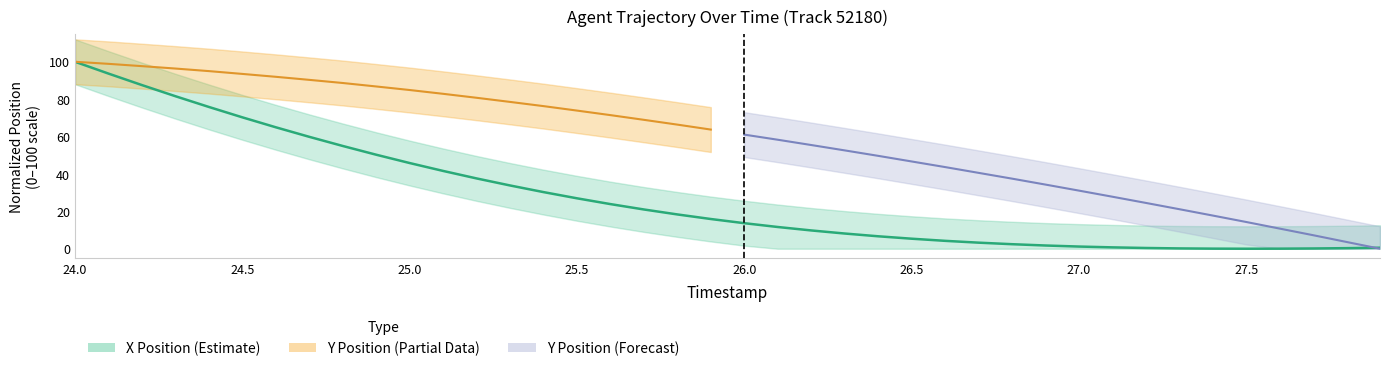

Which label corresponds to the largest value in the chart?

24.0